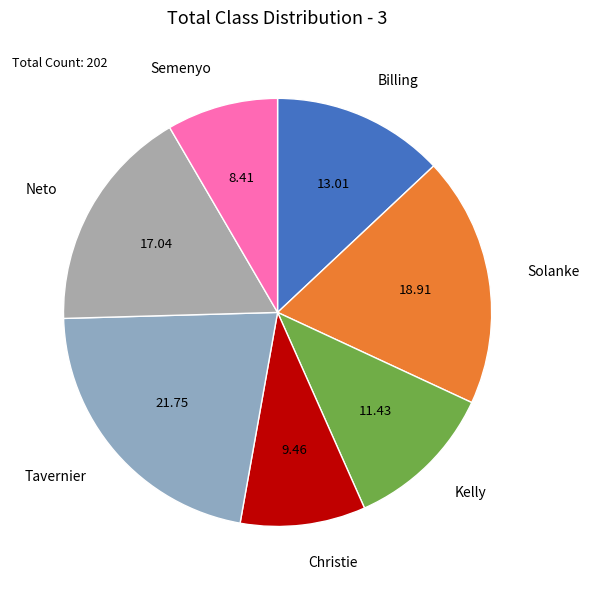

Which has a higher value, Semenyo or Christie?

Christie